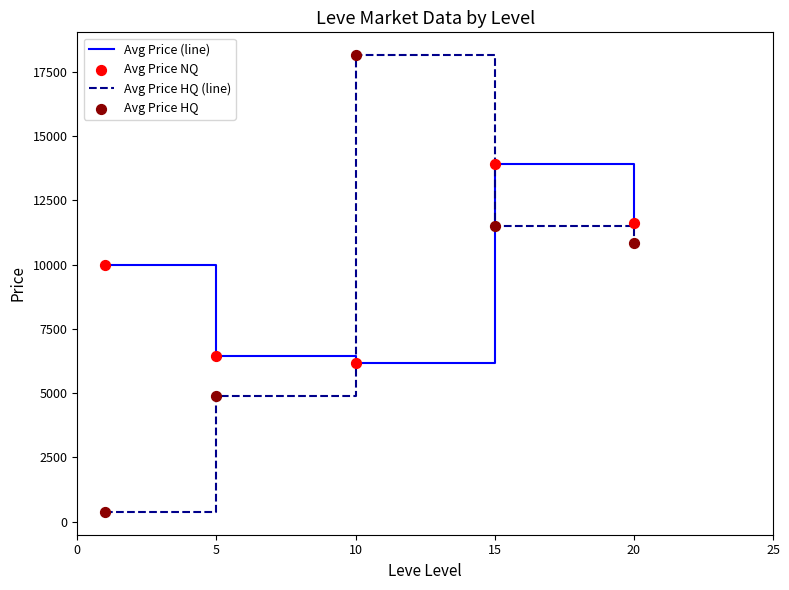

List the series in order of their peak value, lowest first.

Avg Price (line), Avg Price HQ (line)